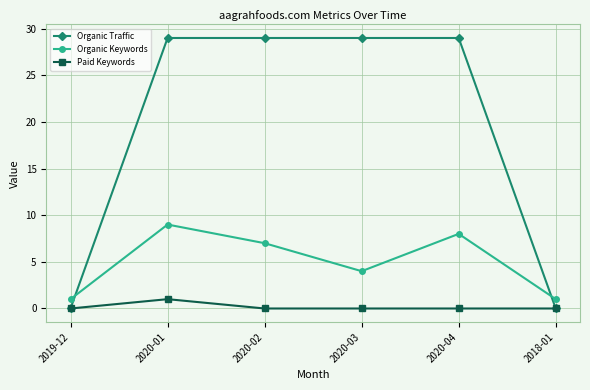

At which category does Organic Keywords reach its first local peak?

2020-01